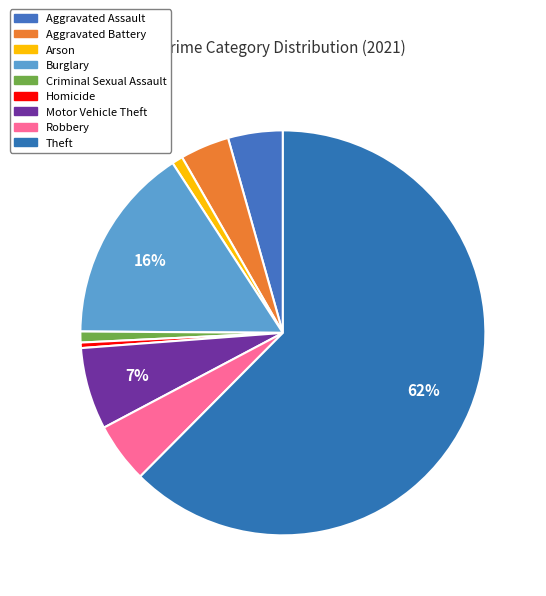

Is there a majority slice in this chart?

Yes